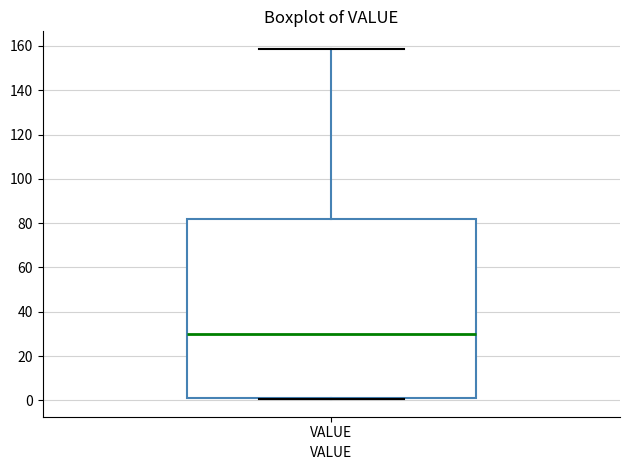

Read this box plot against the y-axis: the position of the median line, the range covered by the box, and the ends of both whiskers. The values are not printed on the chart, so give them approximately, as read against the axis.

median 30, box 0 to 82, whiskers 0 to 158